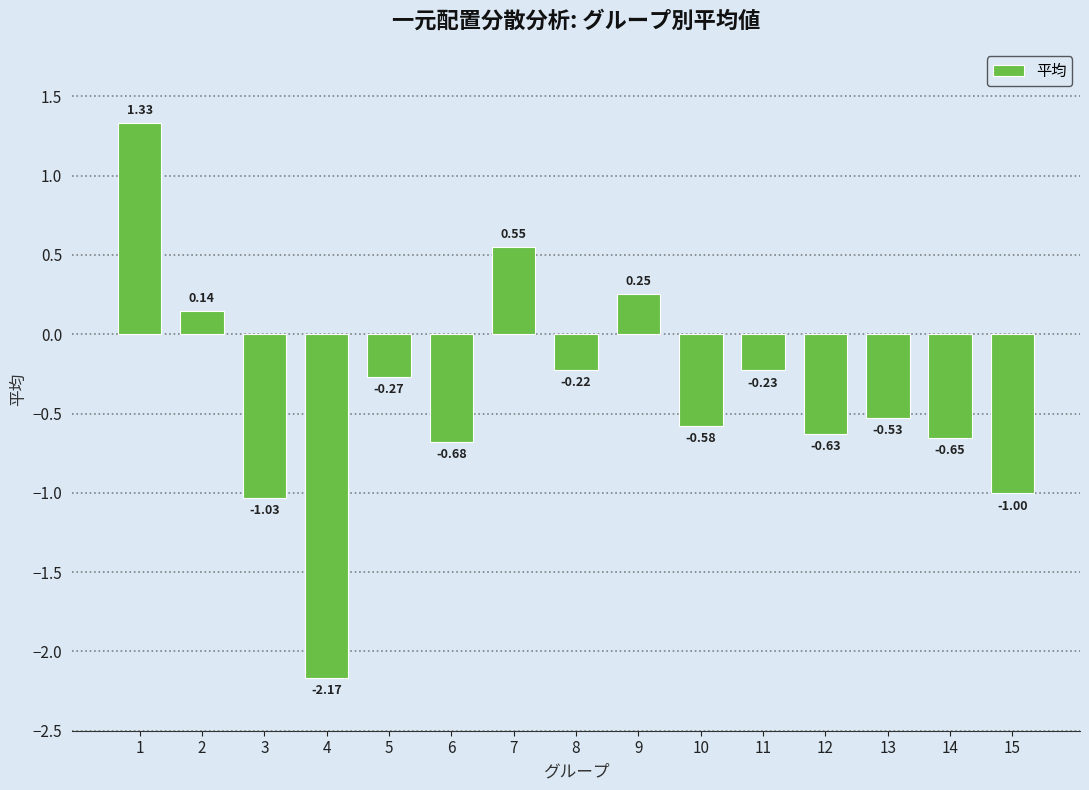

Which has a higher value, 3 or 12?

12